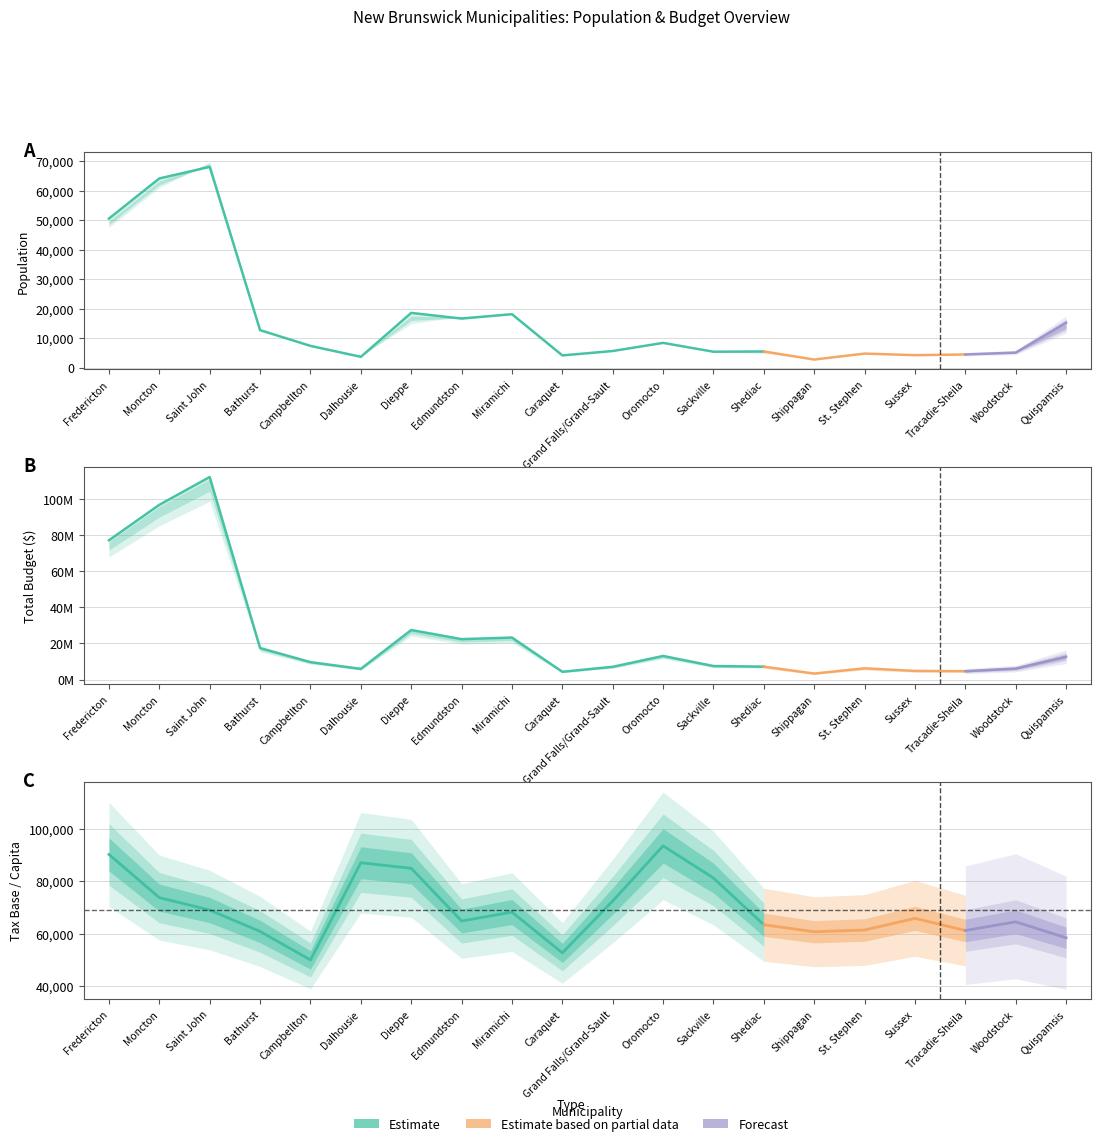

Which category has the highest value across all series?

Saint John